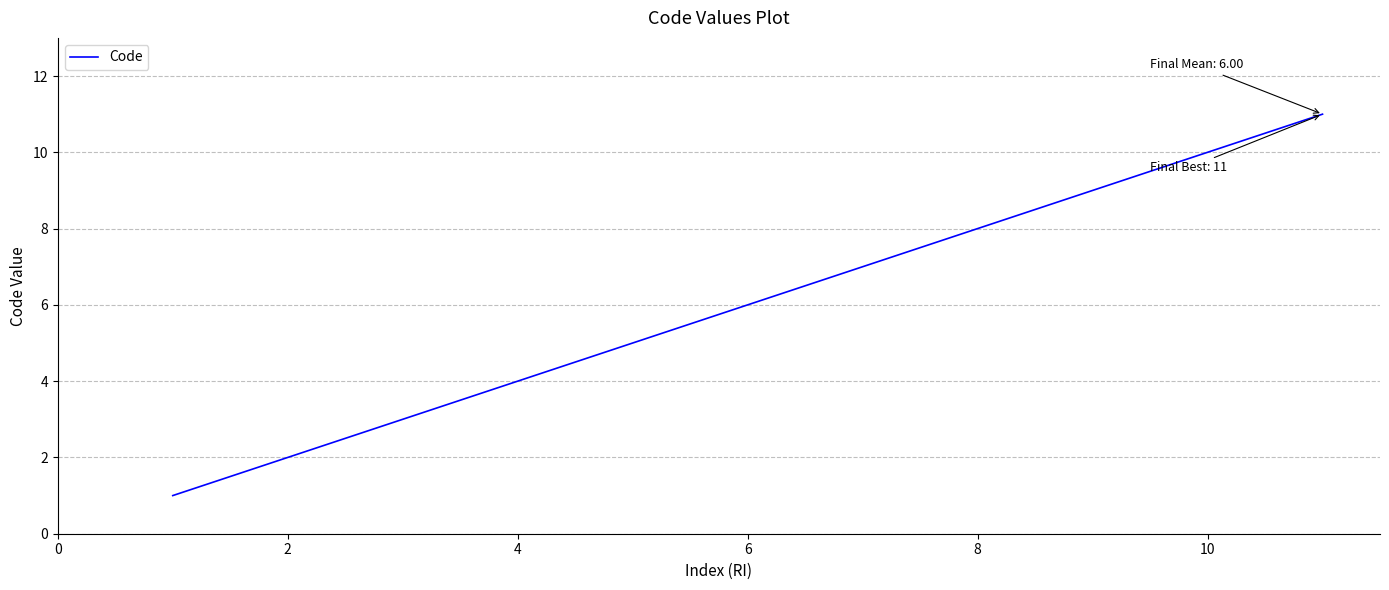

What is the difference between the maximum and minimum values?

10